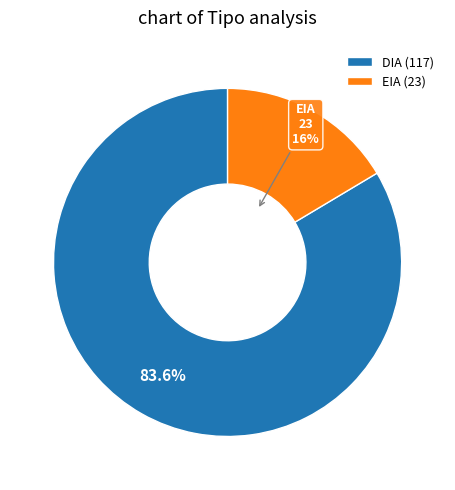

What is the largest slice in the pie chart?

DIA